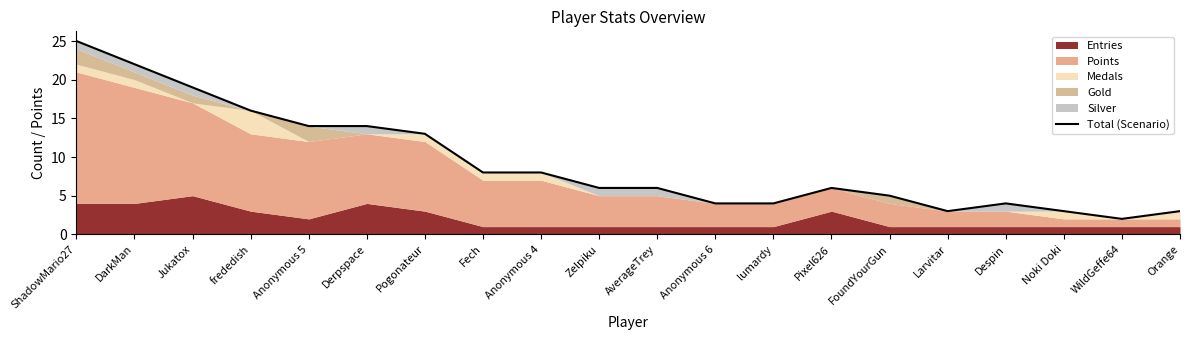

What is the average value?

9